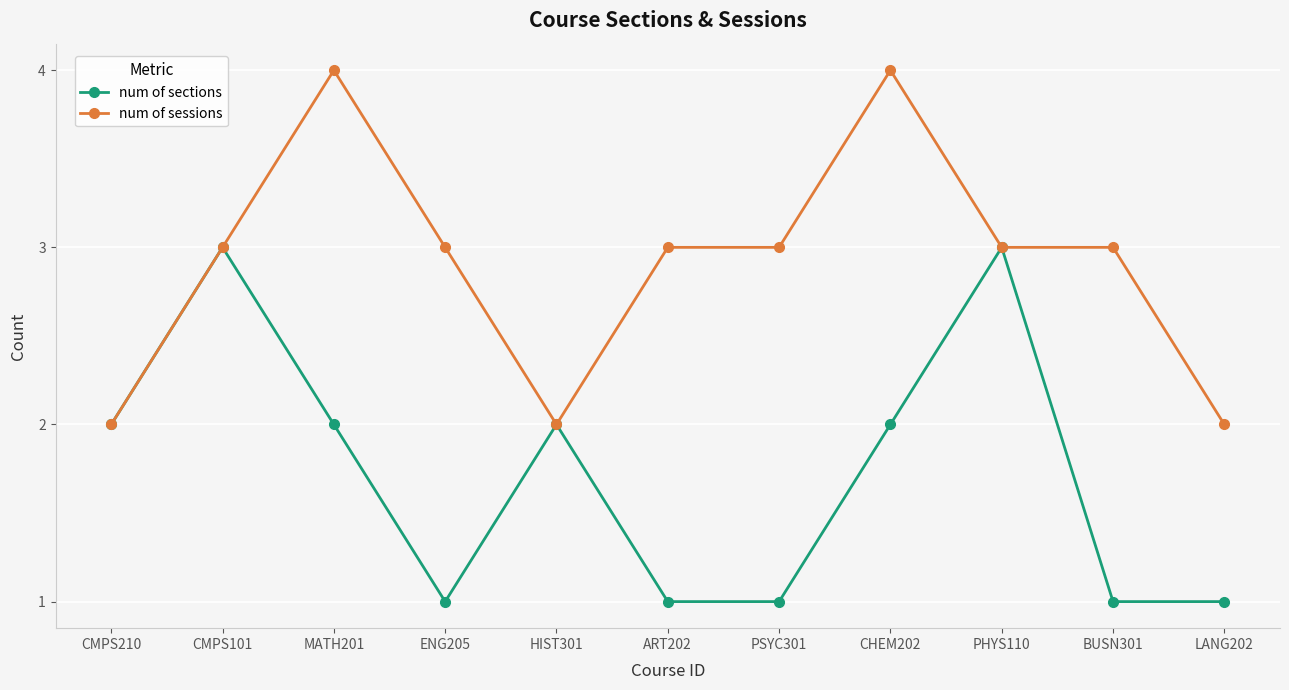

What is the label of the 7th point from the right?

HIST301